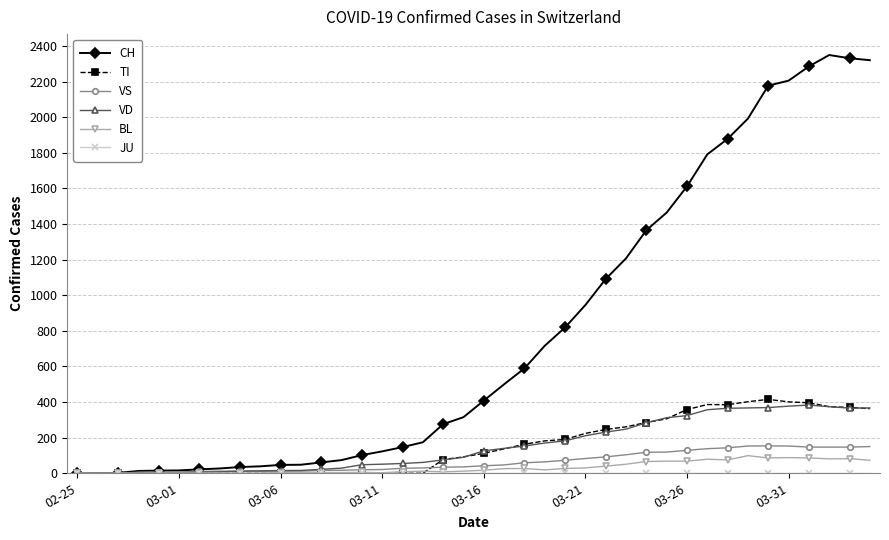

Which series has the largest total across all categories?

CH